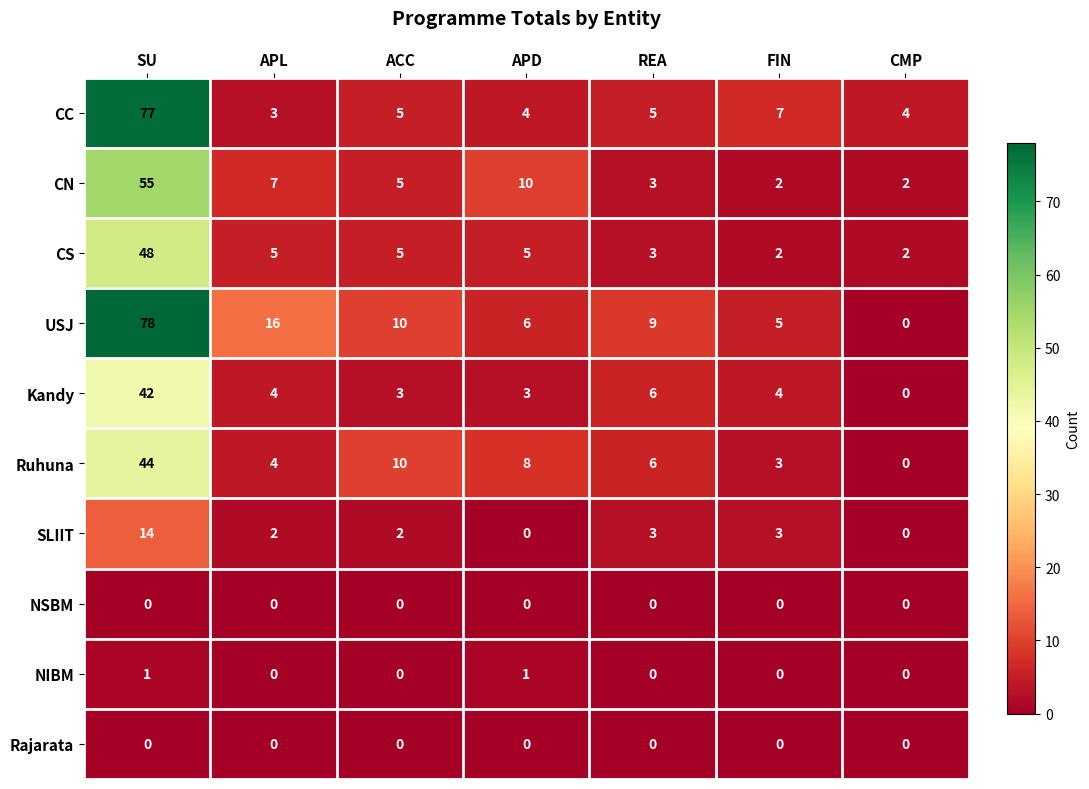

Is it true that Kandy equals 10 at REA?

False